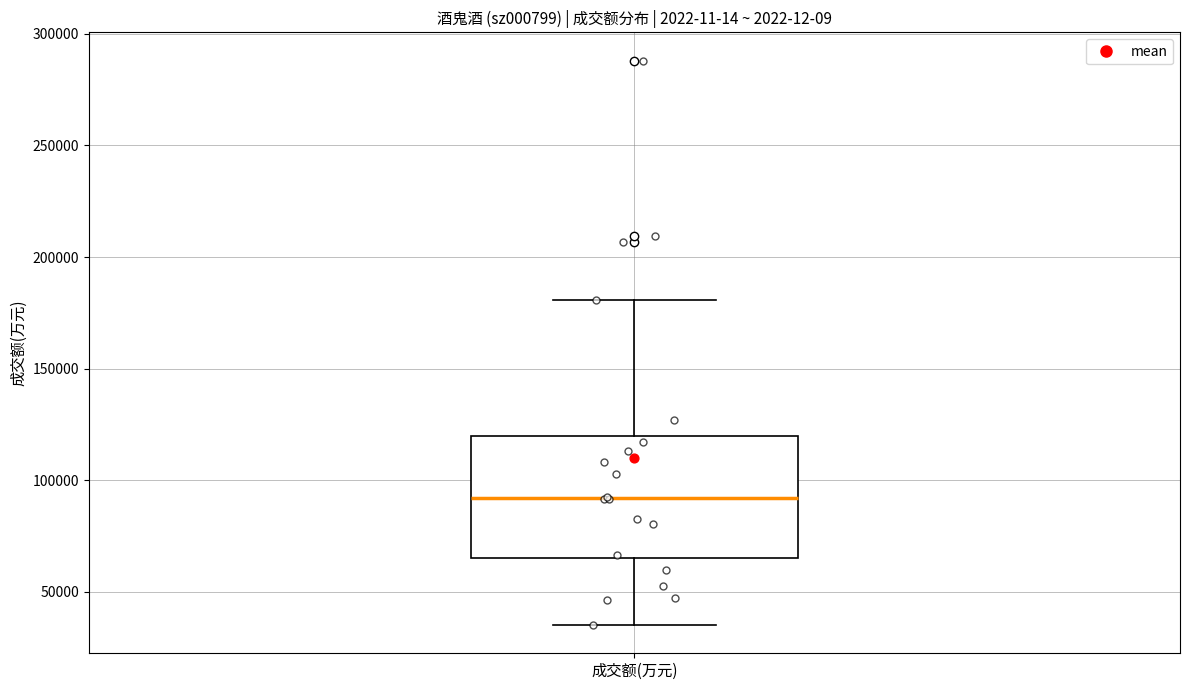

Where is the upper edge of the box for 成交额(万元) on the y-axis? The values are not printed on the chart, so give them approximately, as read against the axis.

120000